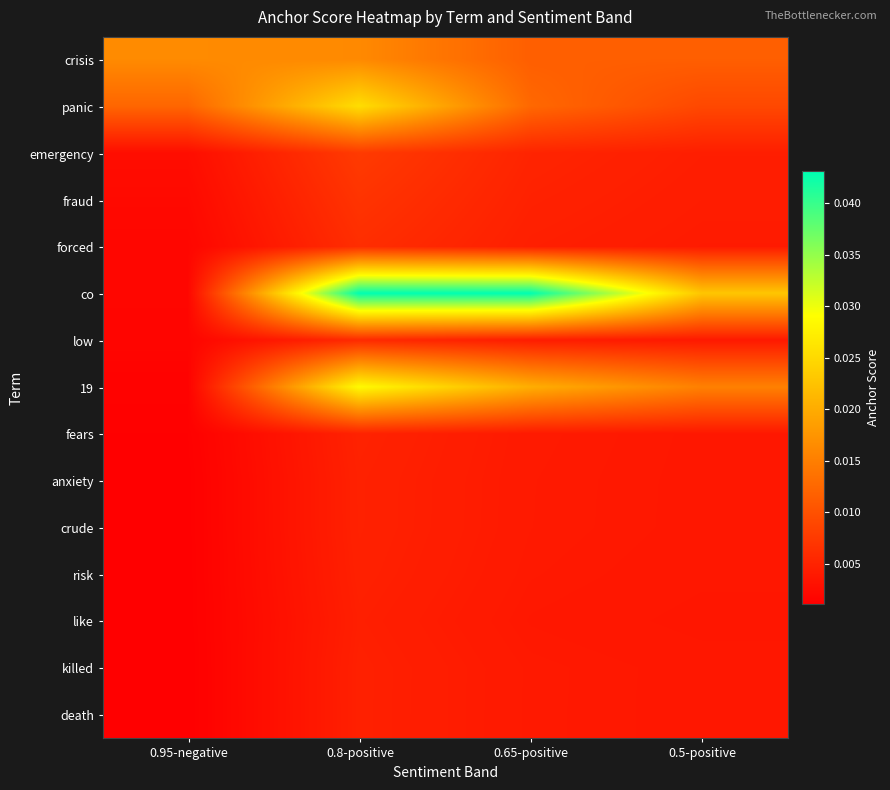

What is the total value across all series at 0.5-positive?

0.1